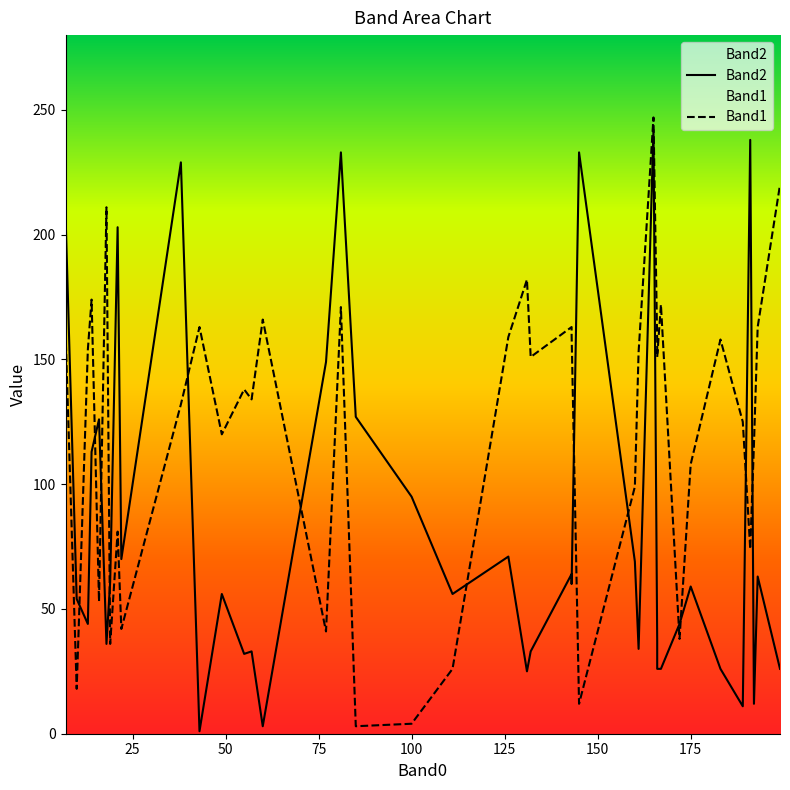

Which series has the largest total across all categories?

Band1